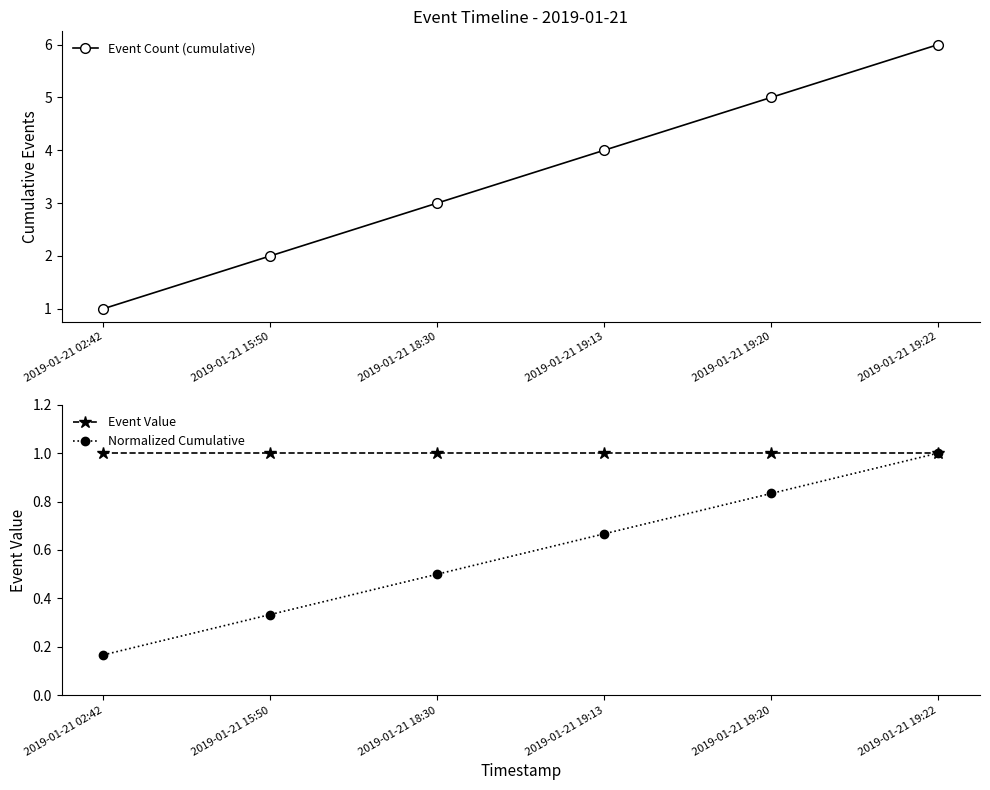

Count the number of data series in this chart.

3